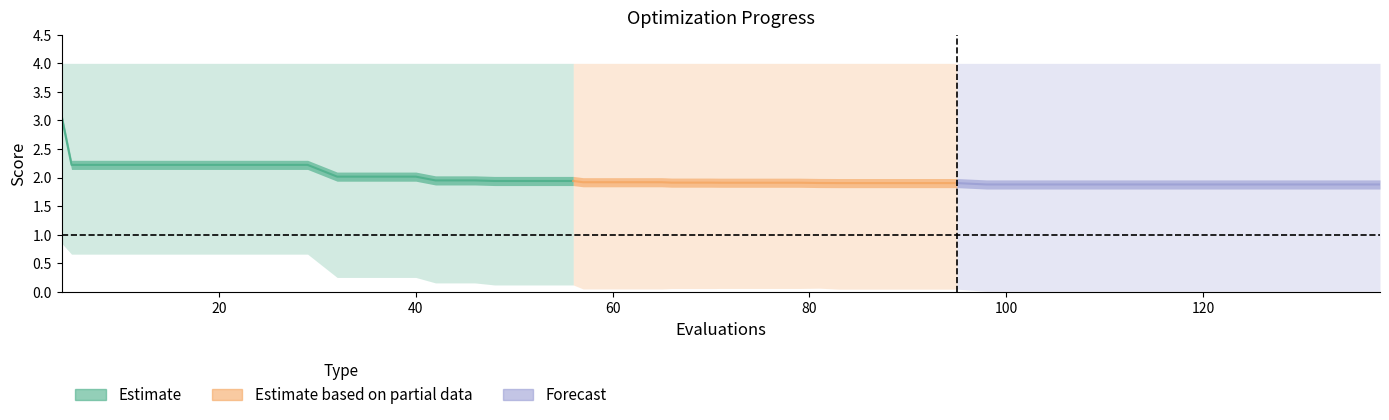

Is it true that success num equals 1.0 at 22?

True